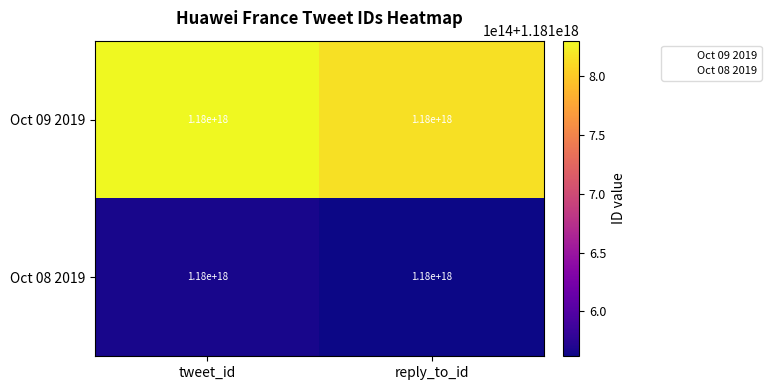

Is it true that Oct 09 2019 equals 704239380631687040 at reply_to_id?

False